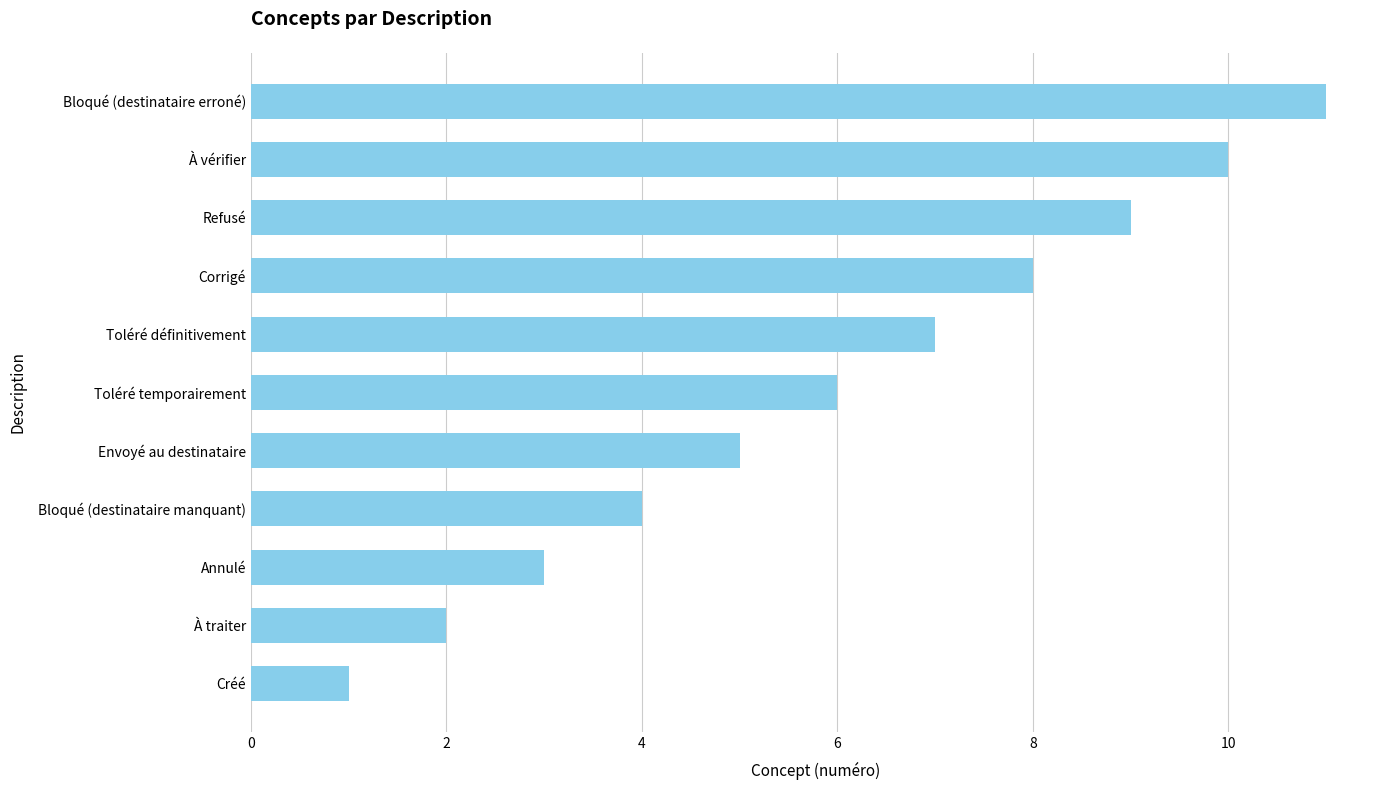

What is the sum of the values at À vérifier and Corrigé?

18